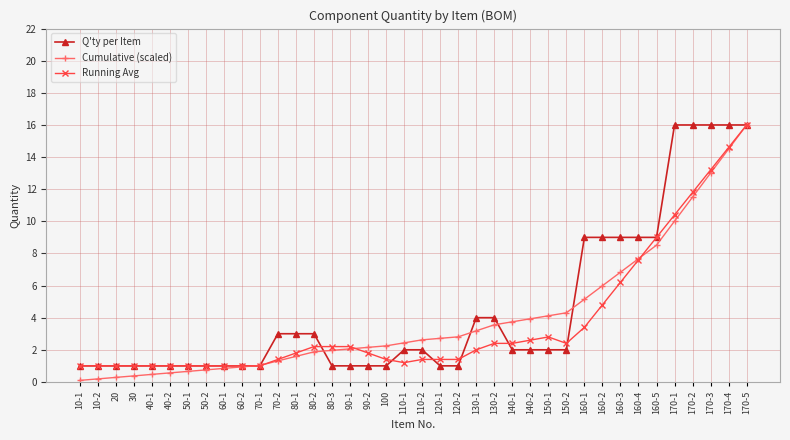

Reading left to right, what are all the values shown in this chart?

Q'ty per Item: 10-1=1.0	10-2=1.0	20=1.0	30=1.0	40-1=1.0	40-2=1.0	50-1=1.0	50-2=1.0	60-1=1.0	60-2=1.0	70-1=1.0	70-2=3.0	80-1=3.0	80-2=3.0	80-3=1.0	90-1=1.0	90-2=1.0	100=1.0	110-1=2.0	110-2=2.0	120-1=1.0	120-2=1.0	130-1=4.0	130-2=4.0	140-1=2.0	140-2=2.0	150-1=2.0	150-2=2.0	160-1=9.0	160-2=9.0	160-3=9.0	160-4=9.0	160-5=9.0	170-1=16.0	170-2=16.0	170-3=16.0	170-4=16.0	170-5=16.0
Cumulative (scaled): 10-1=0.1	10-2=0.2	20=0.3	30=0.4	40-1=0.5	40-2=0.6	50-1=0.7	50-2=0.7	60-1=0.8	60-2=0.9	70-1=1.0	70-2=1.3	80-1=1.6	80-2=1.9	80-3=2.0	90-1=2.1	90-2=2.2	100=2.2	110-1=2.4	110-2=2.6	120-1=2.7	120-2=2.8	130-1=3.2	130-2=3.6	140-1=3.7	140-2=3.9	150-1=4.1	150-2=4.3	160-1=5.1	160-2=6.0	160-3=6.8	160-4=7.7	160-5=8.5	170-1=10.0	170-2=11.5	170-3=13.0	170-4=14.5	170-5=16.0
Running Avg: 10-1=1.0	10-2=1.0	20=1.0	30=1.0	40-1=1.0	40-2=1.0	50-1=1.0	50-2=1.0	60-1=1.0	60-2=1.0	70-1=1.0	70-2=1.4	80-1=1.8	80-2=2.2	80-3=2.2	90-1=2.2	90-2=1.8	100=1.4	110-1=1.2	110-2=1.4	120-1=1.4	120-2=1.4	130-1=2.0	130-2=2.4	140-1=2.4	140-2=2.6	150-1=2.8	150-2=2.4	160-1=3.4	160-2=4.8	160-3=6.2	160-4=7.6	160-5=9.0	170-1=10.4	170-2=11.8	170-3=13.2	170-4=14.6	170-5=16.0